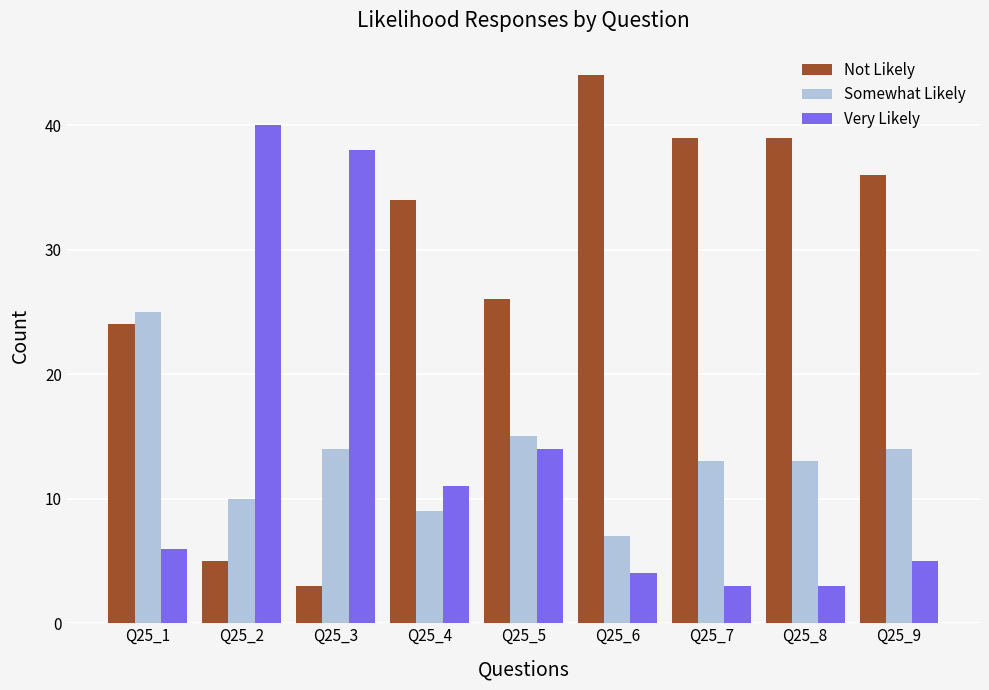

Is the value of Very Likely at Q25_4 greater than the value of Not Likely at Q25_5?

No